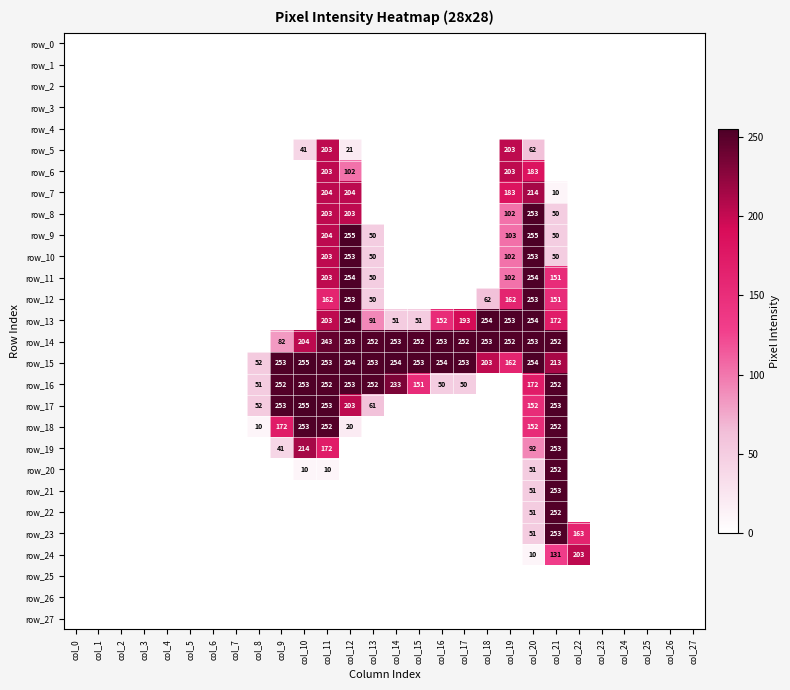

Reading left to right, what are all the values shown in this chart?

row_0: col_0=0	col_1=0	col_2=0	col_3=0	col_4=0	col_5=0	col_6=0	col_7=0	col_8=0	col_9=0	col_10=0	col_11=0	col_12=0	col_13=0	col_14=0	col_15=0	col_16=0	col_17=0	col_18=0	col_19=0	col_20=0	col_21=0	col_22=0	col_23=0	col_24=0	col_25=0	col_26=0	col_27=0
row_1: col_0=0	col_1=0	col_2=0	col_3=0	col_4=0	col_5=0	col_6=0	col_7=0	col_8=0	col_9=0	col_10=0	col_11=0	col_12=0	col_13=0	col_14=0	col_15=0	col_16=0	col_17=0	col_18=0	col_19=0	col_20=0	col_21=0	col_22=0	col_23=0	col_24=0	col_25=0	col_26=0	col_27=0
row_2: col_0=0	col_1=0	col_2=0	col_3=0	col_4=0	col_5=0	col_6=0	col_7=0	col_8=0	col_9=0	col_10=0	col_11=0	col_12=0	col_13=0	col_14=0	col_15=0	col_16=0	col_17=0	col_18=0	col_19=0	col_20=0	col_21=0	col_22=0	col_23=0	col_24=0	col_25=0	col_26=0	col_27=0
row_3: col_0=0	col_1=0	col_2=0	col_3=0	col_4=0	col_5=0	col_6=0	col_7=0	col_8=0	col_9=0	col_10=0	col_11=0	col_12=0	col_13=0	col_14=0	col_15=0	col_16=0	col_17=0	col_18=0	col_19=0	col_20=0	col_21=0	col_22=0	col_23=0	col_24=0	col_25=0	col_26=0	col_27=0
row_4: col_0=0	col_1=0	col_2=0	col_3=0	col_4=0	col_5=0	col_6=0	col_7=0	col_8=0	col_9=0	col_10=0	col_11=0	col_12=0	col_13=0	col_14=0	col_15=0	col_16=0	col_17=0	col_18=0	col_19=0	col_20=0	col_21=0	col_22=0	col_23=0	col_24=0	col_25=0	col_26=0	col_27=0
row_5: col_0=0	col_1=0	col_2=0	col_3=0	col_4=0	col_5=0	col_6=0	col_7=0	col_8=0	col_9=0	col_10=41	col_11=203	col_12=21	col_13=0	col_14=0	col_15=0	col_16=0	col_17=0	col_18=0	col_19=203	col_20=62	col_21=0	col_22=0	col_23=0	col_24=0	col_25=0	col_26=0	col_27=0
row_6: col_0=0	col_1=0	col_2=0	col_3=0	col_4=0	col_5=0	col_6=0	col_7=0	col_8=0	col_9=0	col_10=0	col_11=203	col_12=102	col_13=0	col_14=0	col_15=0	col_16=0	col_17=0	col_18=0	col_19=203	col_20=183	col_21=0	col_22=0	col_23=0	col_24=0	col_25=0	col_26=0	col_27=0
row_7: col_0=0	col_1=0	col_2=0	col_3=0	col_4=0	col_5=0	col_6=0	col_7=0	col_8=0	col_9=0	col_10=0	col_11=204	col_12=204	col_13=0	col_14=0	col_15=0	col_16=0	col_17=0	col_18=0	col_19=183	col_20=214	col_21=10	col_22=0	col_23=0	col_24=0	col_25=0	col_26=0	col_27=0
row_8: col_0=0	col_1=0	col_2=0	col_3=0	col_4=0	col_5=0	col_6=0	col_7=0	col_8=0	col_9=0	col_10=0	col_11=203	col_12=203	col_13=0	col_14=0	col_15=0	col_16=0	col_17=0	col_18=0	col_19=102	col_20=253	col_21=50	col_22=0	col_23=0	col_24=0	col_25=0	col_26=0	col_27=0
row_9: col_0=0	col_1=0	col_2=0	col_3=0	col_4=0	col_5=0	col_6=0	col_7=0	col_8=0	col_9=0	col_10=0	col_11=204	col_12=255	col_13=50	col_14=0	col_15=0	col_16=0	col_17=0	col_18=0	col_19=103	col_20=255	col_21=50	col_22=0	col_23=0	col_24=0	col_25=0	col_26=0	col_27=0
row_10: col_0=0	col_1=0	col_2=0	col_3=0	col_4=0	col_5=0	col_6=0	col_7=0	col_8=0	col_9=0	col_10=0	col_11=203	col_12=253	col_13=50	col_14=0	col_15=0	col_16=0	col_17=0	col_18=0	col_19=102	col_20=253	col_21=50	col_22=0	col_23=0	col_24=0	col_25=0	col_26=0	col_27=0
row_11: col_0=0	col_1=0	col_2=0	col_3=0	col_4=0	col_5=0	col_6=0	col_7=0	col_8=0	col_9=0	col_10=0	col_11=203	col_12=254	col_13=50	col_14=0	col_15=0	col_16=0	col_17=0	col_18=0	col_19=102	col_20=254	col_21=151	col_22=0	col_23=0	col_24=0	col_25=0	col_26=0	col_27=0
row_12: col_0=0	col_1=0	col_2=0	col_3=0	col_4=0	col_5=0	col_6=0	col_7=0	col_8=0	col_9=0	col_10=0	col_11=162	col_12=253	col_13=50	col_14=0	col_15=0	col_16=0	col_17=0	col_18=62	col_19=162	col_20=253	col_21=151	col_22=0	col_23=0	col_24=0	col_25=0	col_26=0	col_27=0
row_13: col_0=0	col_1=0	col_2=0	col_3=0	col_4=0	col_5=0	col_6=0	col_7=0	col_8=0	col_9=0	col_10=0	col_11=203	col_12=254	col_13=91	col_14=51	col_15=51	col_16=152	col_17=193	col_18=254	col_19=253	col_20=254	col_21=172	col_22=0	col_23=0	col_24=0	col_25=0	col_26=0	col_27=0
row_14: col_0=0	col_1=0	col_2=0	col_3=0	col_4=0	col_5=0	col_6=0	col_7=0	col_8=0	col_9=82	col_10=204	col_11=243	col_12=253	col_13=252	col_14=253	col_15=252	col_16=253	col_17=252	col_18=253	col_19=252	col_20=253	col_21=252	col_22=0	col_23=0	col_24=0	col_25=0	col_26=0	col_27=0
row_15: col_0=0	col_1=0	col_2=0	col_3=0	col_4=0	col_5=0	col_6=0	col_7=0	col_8=52	col_9=253	col_10=255	col_11=253	col_12=254	col_13=253	col_14=254	col_15=253	col_16=254	col_17=253	col_18=203	col_19=162	col_20=254	col_21=213	col_22=0	col_23=0	col_24=0	col_25=0	col_26=0	col_27=0
row_16: col_0=0	col_1=0	col_2=0	col_3=0	col_4=0	col_5=0	col_6=0	col_7=0	col_8=51	col_9=252	col_10=253	col_11=252	col_12=253	col_13=252	col_14=233	col_15=151	col_16=50	col_17=50	col_18=0	col_19=0	col_20=172	col_21=252	col_22=0	col_23=0	col_24=0	col_25=0	col_26=0	col_27=0
row_17: col_0=0	col_1=0	col_2=0	col_3=0	col_4=0	col_5=0	col_6=0	col_7=0	col_8=52	col_9=253	col_10=255	col_11=253	col_12=203	col_13=61	col_14=0	col_15=0	col_16=0	col_17=0	col_18=0	col_19=0	col_20=152	col_21=253	col_22=0	col_23=0	col_24=0	col_25=0	col_26=0	col_27=0
row_18: col_0=0	col_1=0	col_2=0	col_3=0	col_4=0	col_5=0	col_6=0	col_7=0	col_8=10	col_9=172	col_10=253	col_11=252	col_12=20	col_13=0	col_14=0	col_15=0	col_16=0	col_17=0	col_18=0	col_19=0	col_20=152	col_21=252	col_22=0	col_23=0	col_24=0	col_25=0	col_26=0	col_27=0
row_19: col_0=0	col_1=0	col_2=0	col_3=0	col_4=0	col_5=0	col_6=0	col_7=0	col_8=0	col_9=41	col_10=214	col_11=172	col_12=0	col_13=0	col_14=0	col_15=0	col_16=0	col_17=0	col_18=0	col_19=0	col_20=92	col_21=253	col_22=0	col_23=0	col_24=0	col_25=0	col_26=0	col_27=0
row_20: col_0=0	col_1=0	col_2=0	col_3=0	col_4=0	col_5=0	col_6=0	col_7=0	col_8=0	col_9=0	col_10=10	col_11=10	col_12=0	col_13=0	col_14=0	col_15=0	col_16=0	col_17=0	col_18=0	col_19=0	col_20=51	col_21=252	col_22=0	col_23=0	col_24=0	col_25=0	col_26=0	col_27=0
row_21: col_0=0	col_1=0	col_2=0	col_3=0	col_4=0	col_5=0	col_6=0	col_7=0	col_8=0	col_9=0	col_10=0	col_11=0	col_12=0	col_13=0	col_14=0	col_15=0	col_16=0	col_17=0	col_18=0	col_19=0	col_20=51	col_21=253	col_22=0	col_23=0	col_24=0	col_25=0	col_26=0	col_27=0
row_22: col_0=0	col_1=0	col_2=0	col_3=0	col_4=0	col_5=0	col_6=0	col_7=0	col_8=0	col_9=0	col_10=0	col_11=0	col_12=0	col_13=0	col_14=0	col_15=0	col_16=0	col_17=0	col_18=0	col_19=0	col_20=51	col_21=252	col_22=0	col_23=0	col_24=0	col_25=0	col_26=0	col_27=0
row_23: col_0=0	col_1=0	col_2=0	col_3=0	col_4=0	col_5=0	col_6=0	col_7=0	col_8=0	col_9=0	col_10=0	col_11=0	col_12=0	col_13=0	col_14=0	col_15=0	col_16=0	col_17=0	col_18=0	col_19=0	col_20=51	col_21=253	col_22=163	col_23=0	col_24=0	col_25=0	col_26=0	col_27=0
row_24: col_0=0	col_1=0	col_2=0	col_3=0	col_4=0	col_5=0	col_6=0	col_7=0	col_8=0	col_9=0	col_10=0	col_11=0	col_12=0	col_13=0	col_14=0	col_15=0	col_16=0	col_17=0	col_18=0	col_19=0	col_20=10	col_21=131	col_22=203	col_23=0	col_24=0	col_25=0	col_26=0	col_27=0
row_25: col_0=0	col_1=0	col_2=0	col_3=0	col_4=0	col_5=0	col_6=0	col_7=0	col_8=0	col_9=0	col_10=0	col_11=0	col_12=0	col_13=0	col_14=0	col_15=0	col_16=0	col_17=0	col_18=0	col_19=0	col_20=0	col_21=0	col_22=0	col_23=0	col_24=0	col_25=0	col_26=0	col_27=0
row_26: col_0=0	col_1=0	col_2=0	col_3=0	col_4=0	col_5=0	col_6=0	col_7=0	col_8=0	col_9=0	col_10=0	col_11=0	col_12=0	col_13=0	col_14=0	col_15=0	col_16=0	col_17=0	col_18=0	col_19=0	col_20=0	col_21=0	col_22=0	col_23=0	col_24=0	col_25=0	col_26=0	col_27=0
row_27: col_0=0	col_1=0	col_2=0	col_3=0	col_4=0	col_5=0	col_6=0	col_7=0	col_8=0	col_9=0	col_10=0	col_11=0	col_12=0	col_13=0	col_14=0	col_15=0	col_16=0	col_17=0	col_18=0	col_19=0	col_20=0	col_21=0	col_22=0	col_23=0	col_24=0	col_25=0	col_26=0	col_27=0